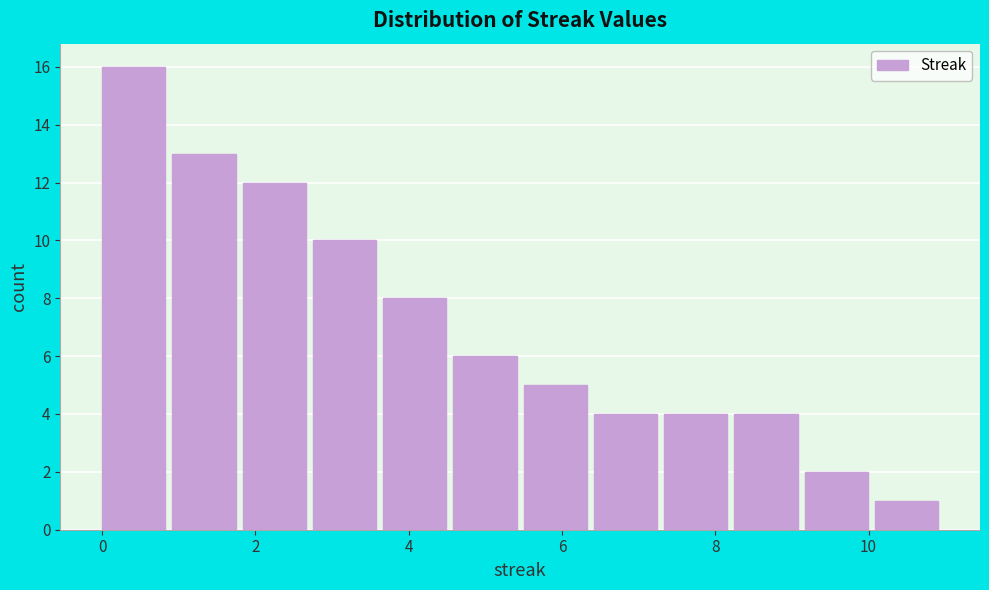

Reading left to right, list every bar in this chart as the range it spans on the x-axis followed by its height. Neither the bar edges nor the heights are printed on the chart, so give them approximately, as read against the axes.

0.0 to 1.0: 16
1.0 to 1.8: 13
1.8 to 2.8: 12
2.8 to 3.6: 10
3.6 to 4.6: 8
4.6 to 5.6: 6
5.6 to 6.4: 5
6.4 to 7.4: 4
7.4 to 8.2: 4
8.2 to 9.2: 4
9.2 to 10.0: 2
10.0 to 11.0: 1